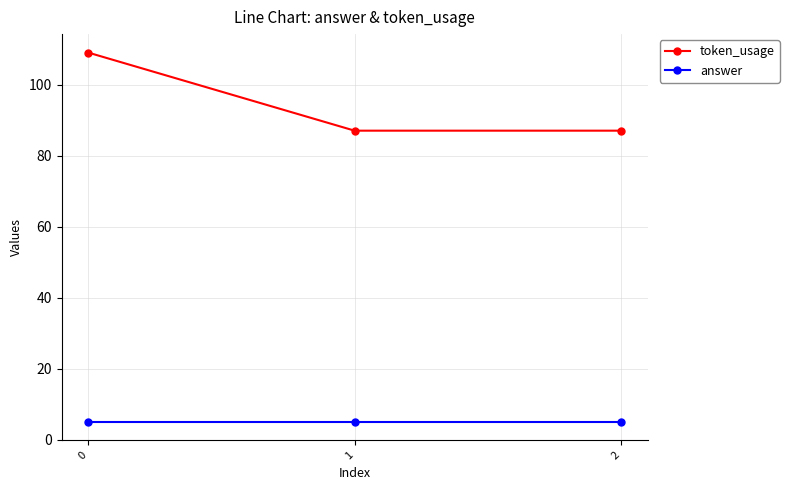

Reading right to left, transcribe all the data shown in this chart.

token_usage: 87	87	109
answer: 5	5	5